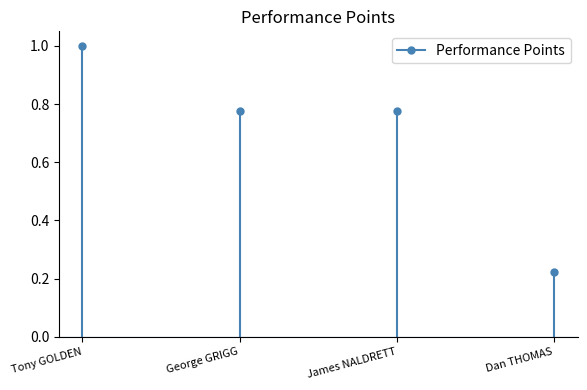

Is this an area chart (filled region under the line)?

No